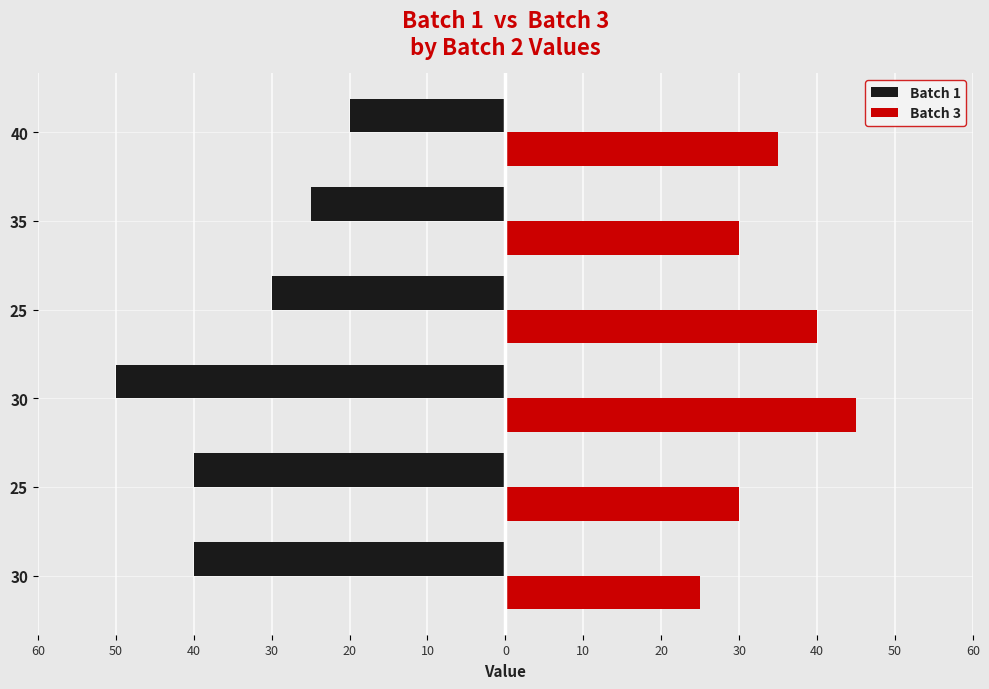

What are all the series names shown in the legend?

Batch 1, Batch 3